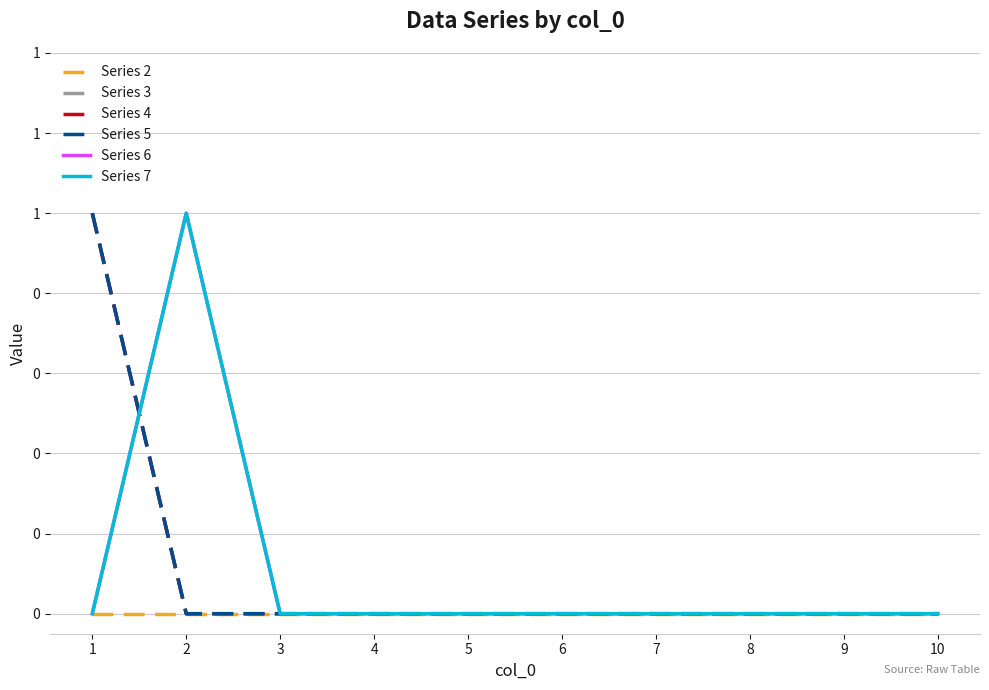

At which label does Series 3 reach its peak?

1